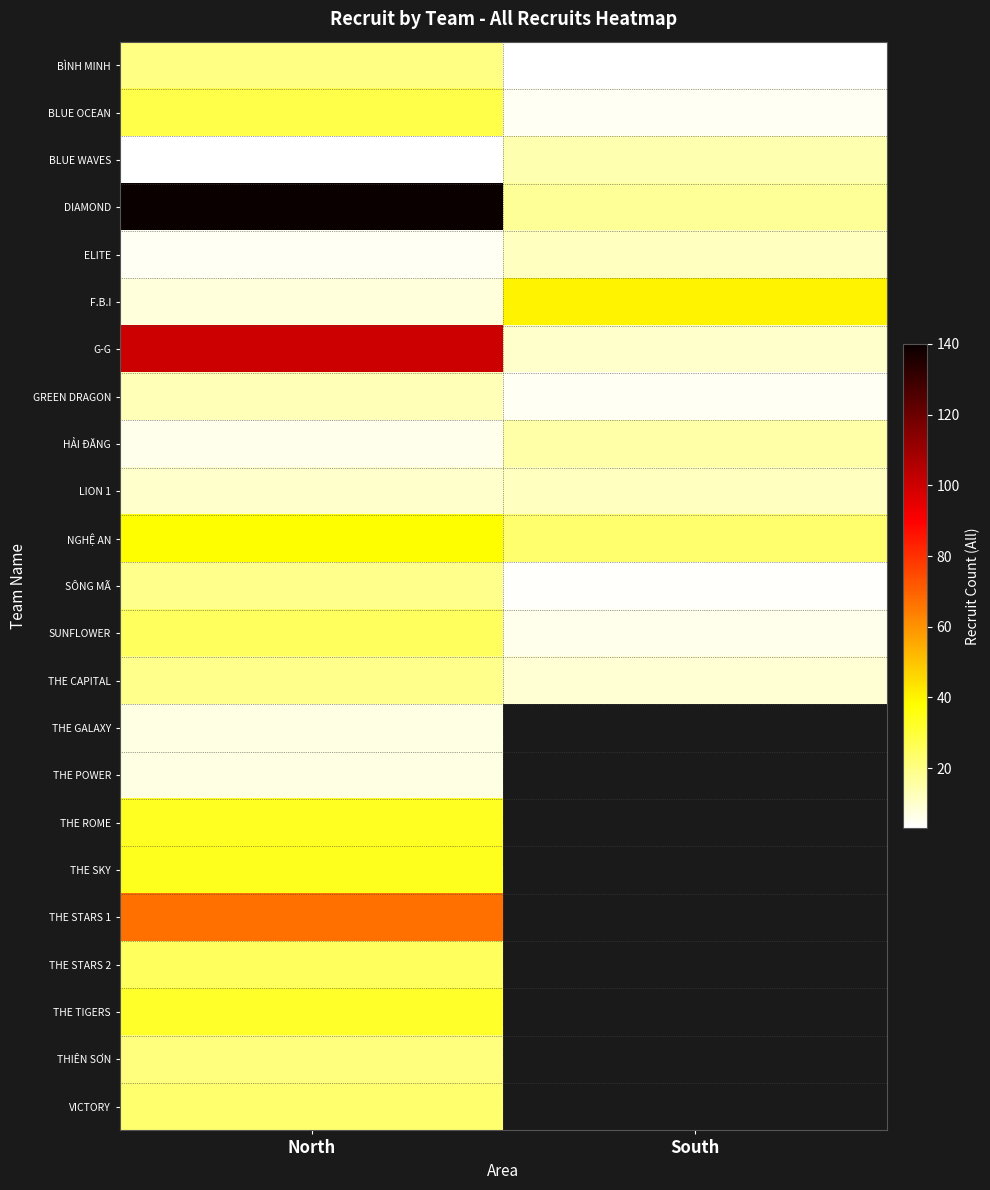

What is the difference between the NGHỆ AN values at South and North?

15.0